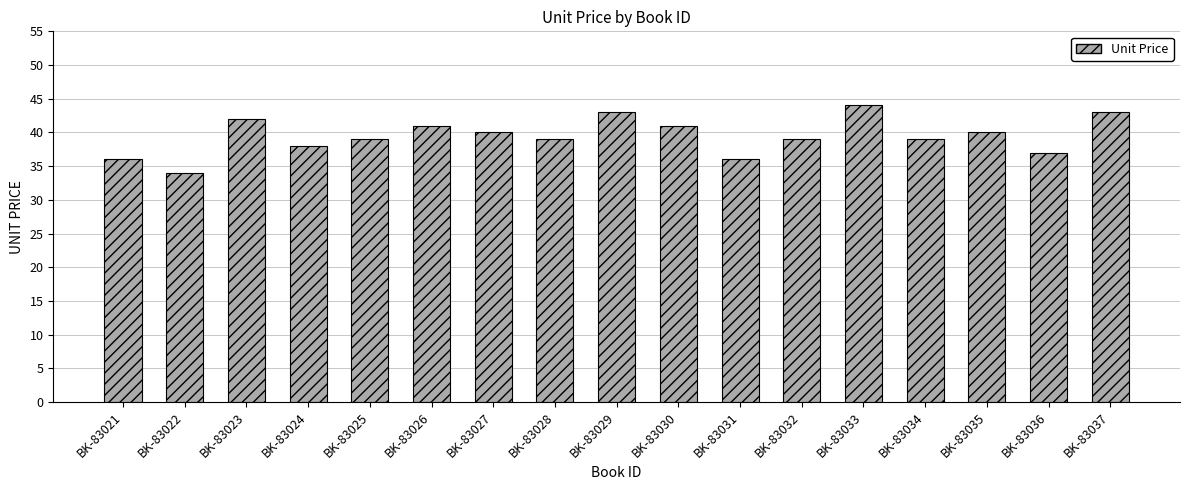

The value at BK-83032 is 18. True or false?

False